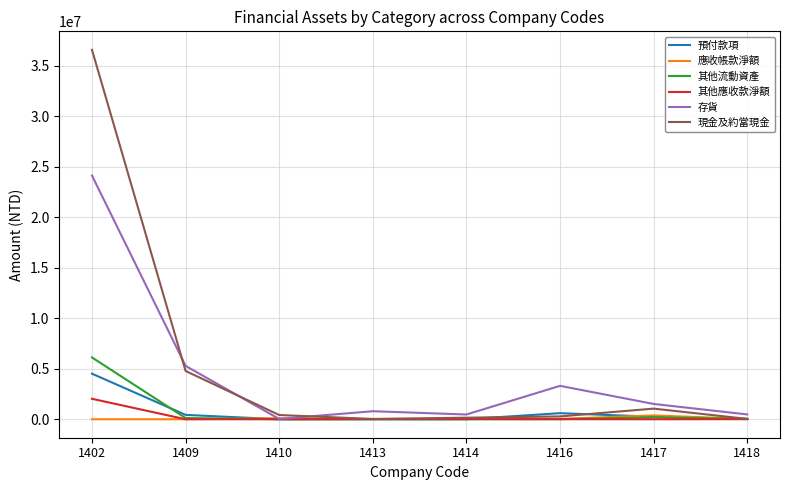

Which series has the widest spread of values?

現金及約當現金